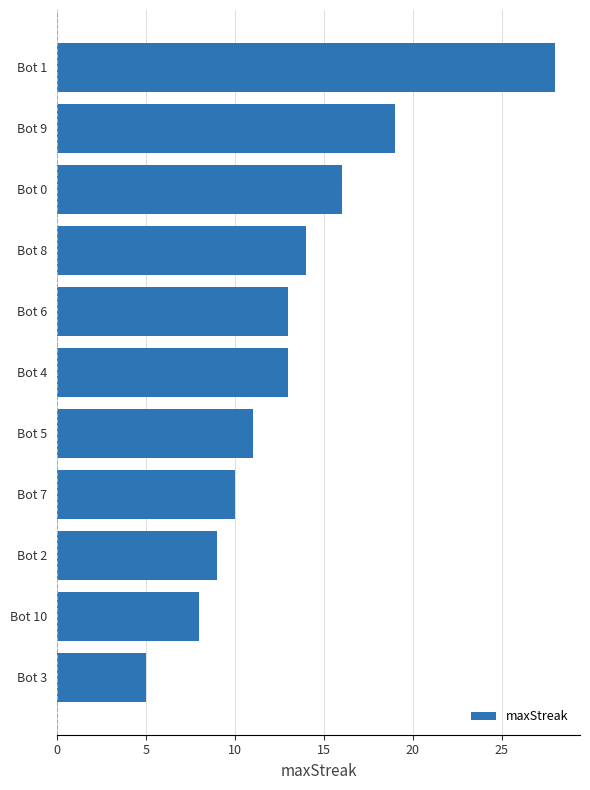

Count the number of categories in the chart.

11